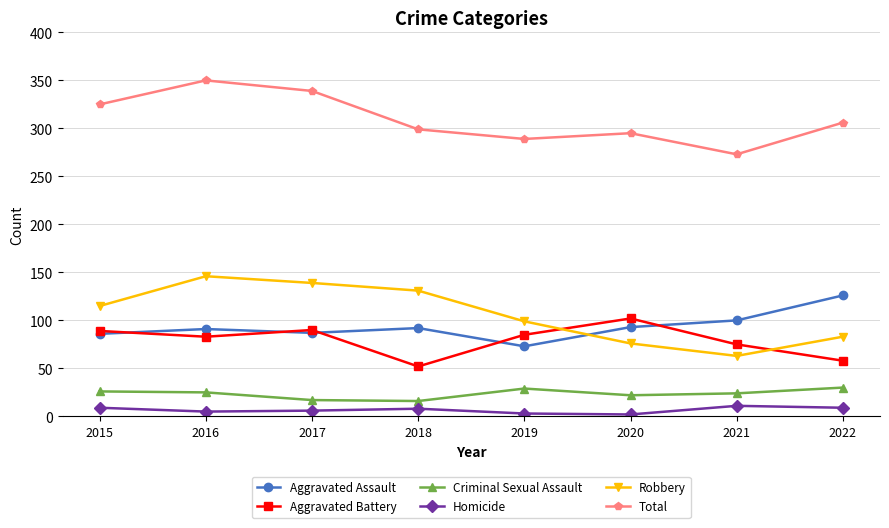

At which label does Total reach its minimum?

2021